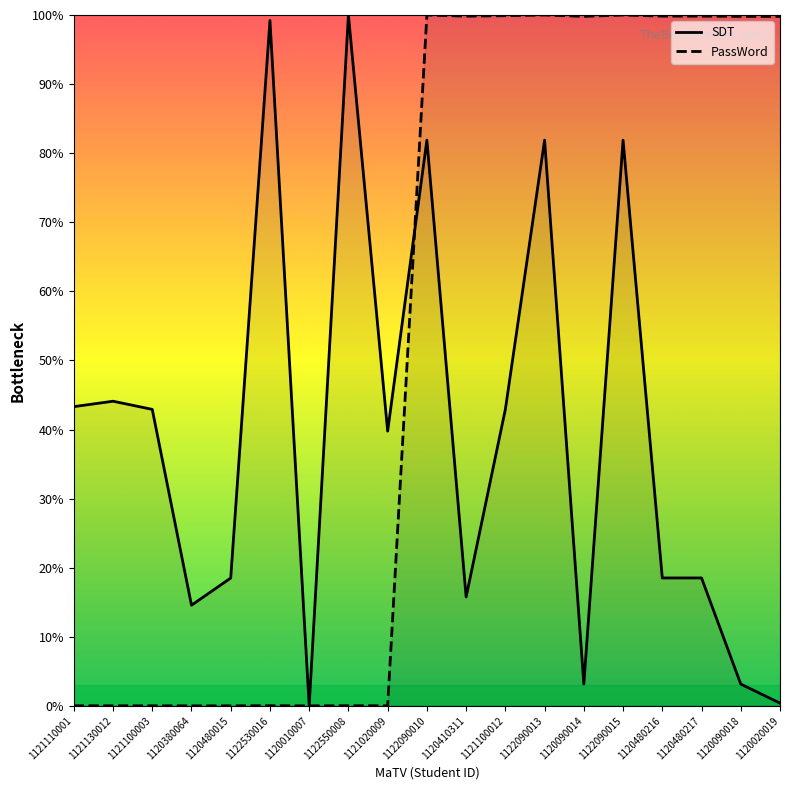

Reading left to right, what are all the values shown in this chart?

SDT: 1121110001=43.3	1121130012=44.1	1121100003=42.9	1120380064=14.6	1120480015=18.5	1122530016=99.2	1120010007=0.0	1122550008=100.0	1121020009=39.8	1122090010=81.9	1120410311=15.8	1121100012=42.9	1122090013=81.9	1120090014=3.1	1122090015=81.9	1120480216=18.5	1120480217=18.5	1120090018=3.1	1120020019=0.4
PassWord: 1121110001=0.0	1121130012=0.0	1121100003=0.0	1120380064=0.0	1120480015=0.0	1122530016=0.0	1120010007=0.0	1122550008=0.0	1121020009=0.0	1122090010=100.0	1120410311=99.8	1121100012=99.9	1122090013=100.0	1120090014=99.8	1122090015=100.0	1120480216=99.8	1120480217=99.8	1120090018=99.8	1120020019=99.8